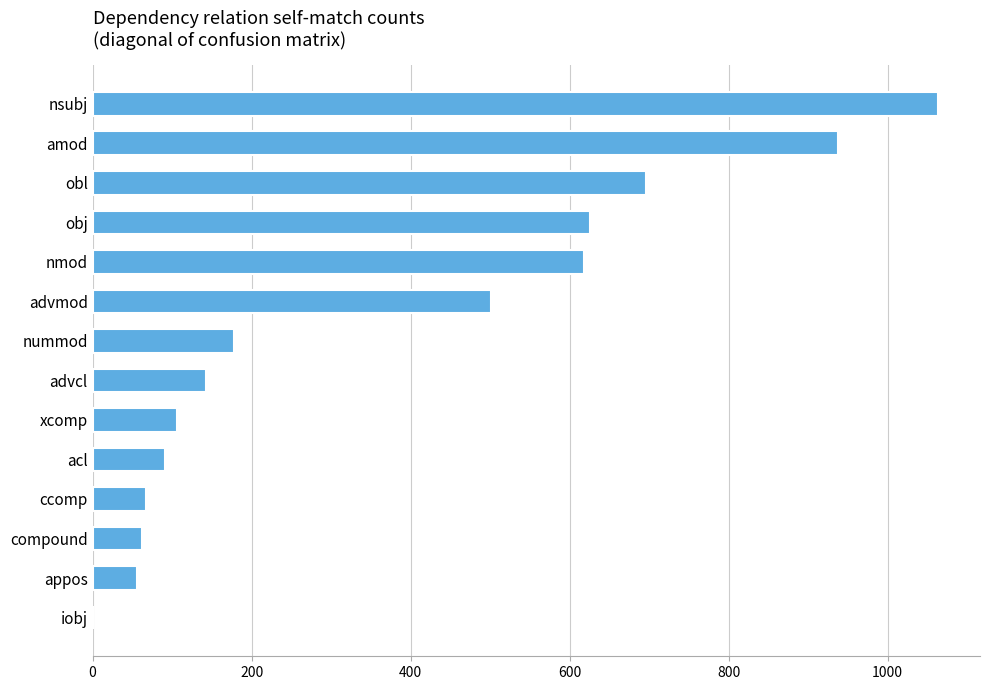

Reading top to bottom, extract all data points from this chart.

nsubj=1063	amod=937	obl=696	obj=625	nmod=618	advmod=501	nummod=178	advcl=143	xcomp=106	acl=91	ccomp=67	compound=62	appos=56	iobj=0